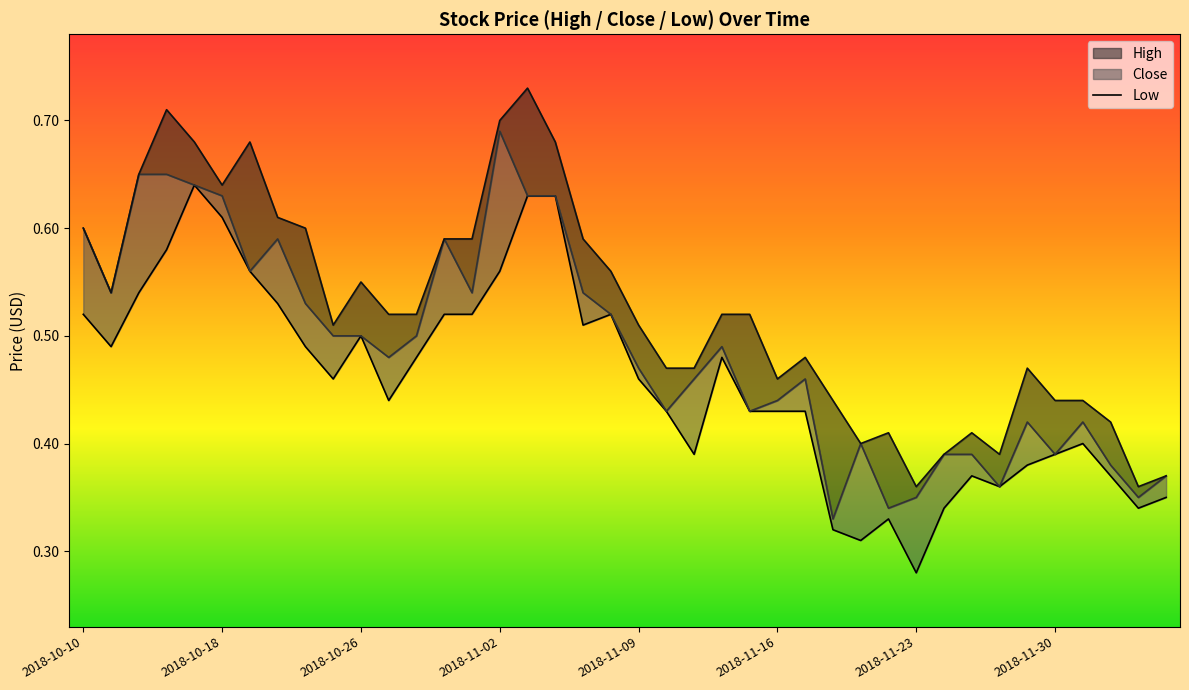

What is the difference between the maximum and second lowest values?

0.3